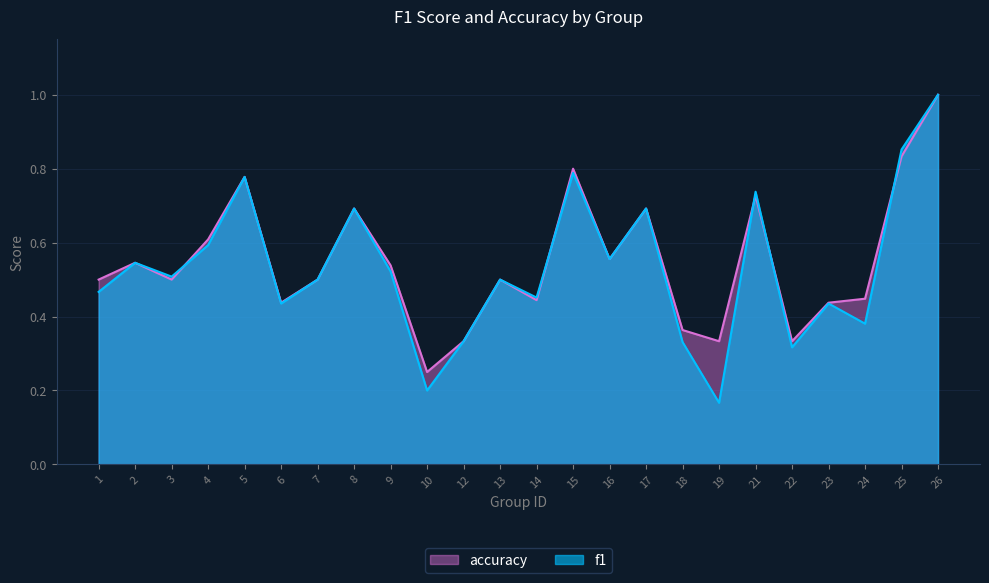

The value of f1 at 23 is 0.4. True or false?

True